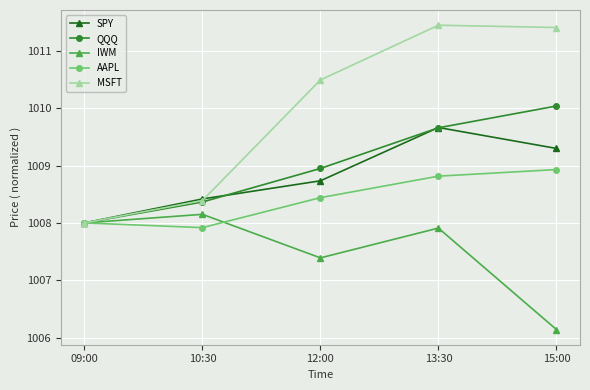

What is the difference between the MSFT values at 09:00 and 10:30?

0.4